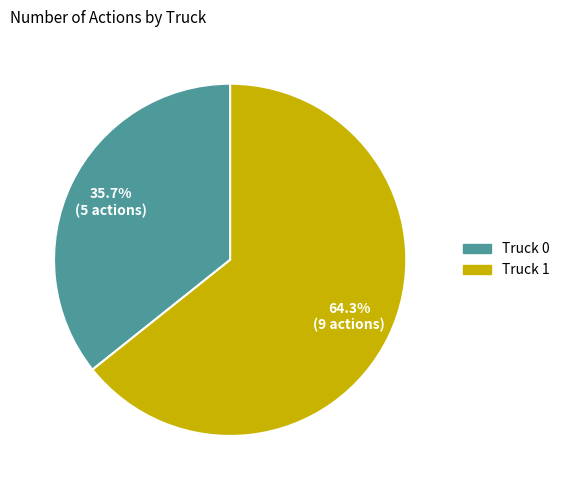

What is the majority slice?

Truck 1